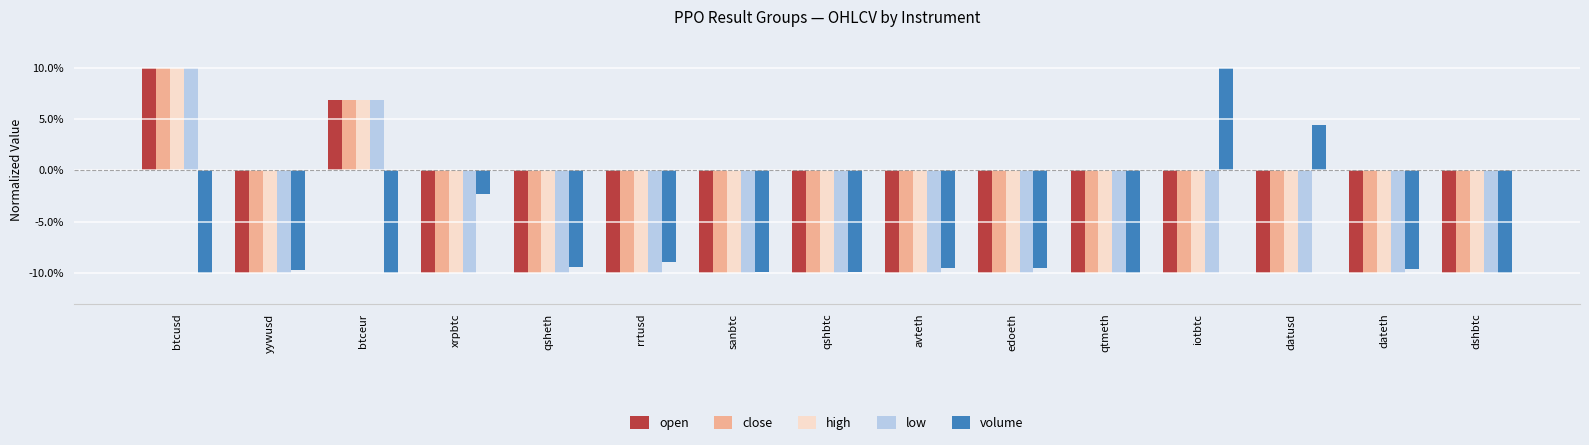

Between edoeth and qtmeth, which series saw the biggest shift?

volume